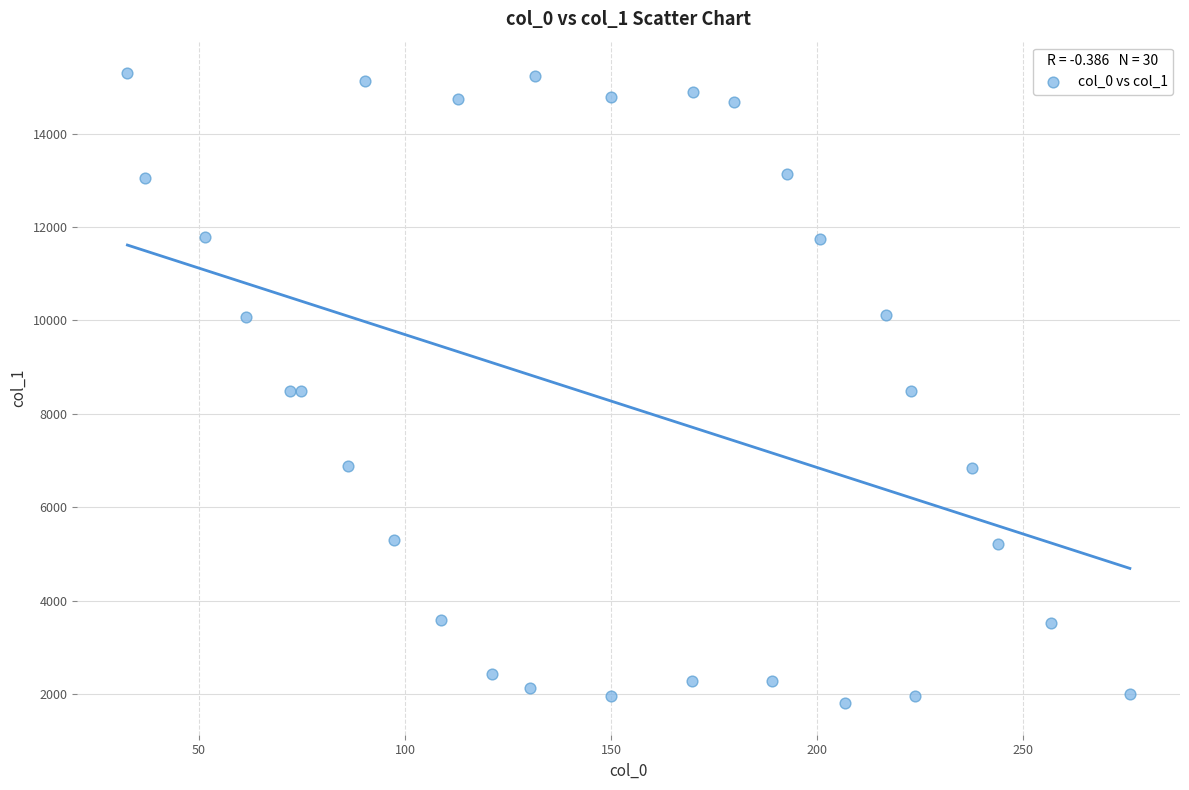

What is the range of X values (max minus min)?

243.2